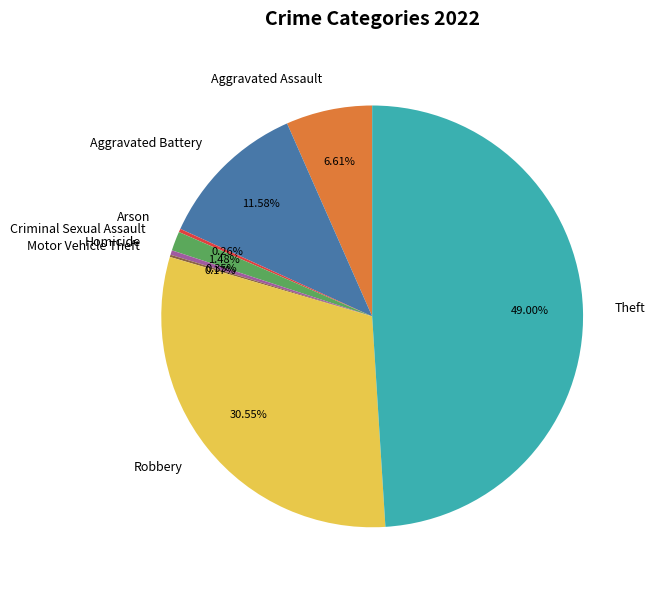

The Aggravated Battery slice represents 12% of the pie. True or false?

True